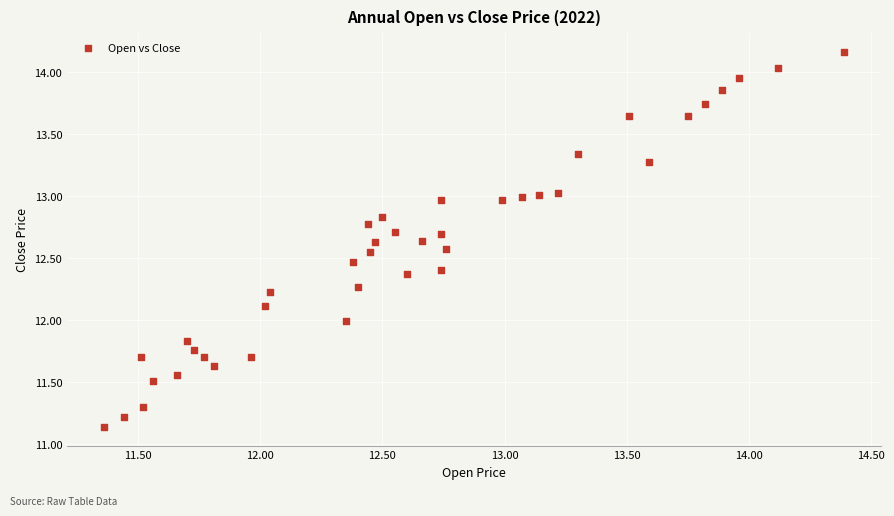

What is the range of X values (max minus min)?

3.0